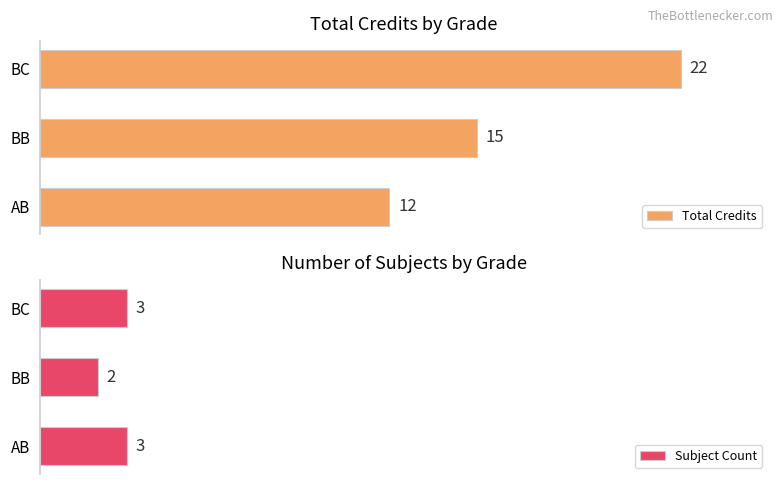

The value of Subject Count at BB is 2. True or false?

True